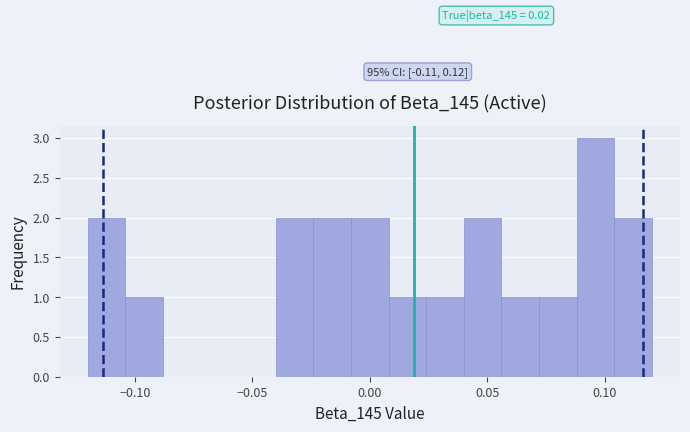

Read against the x-axis, roughly where is the centre of the tallest bar?

0.095